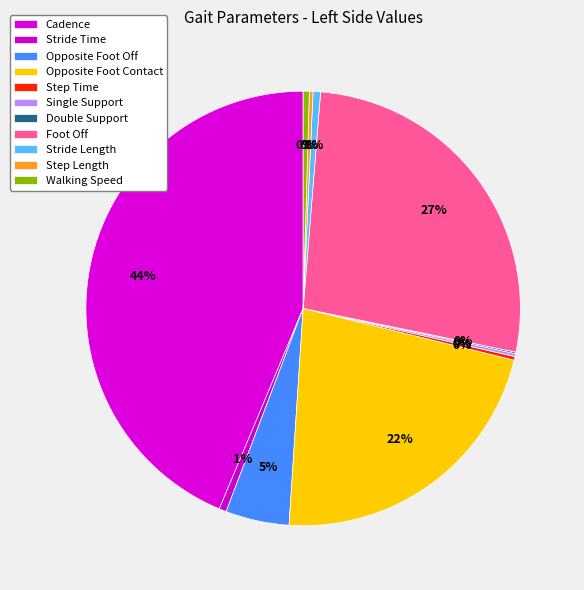

What percentage do Double Support and Opposite Foot Contact together represent?

22.3%